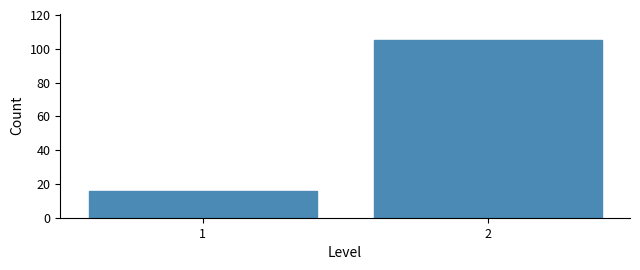

Reading left to right, what are all the values shown in this chart?

1=16	2=105